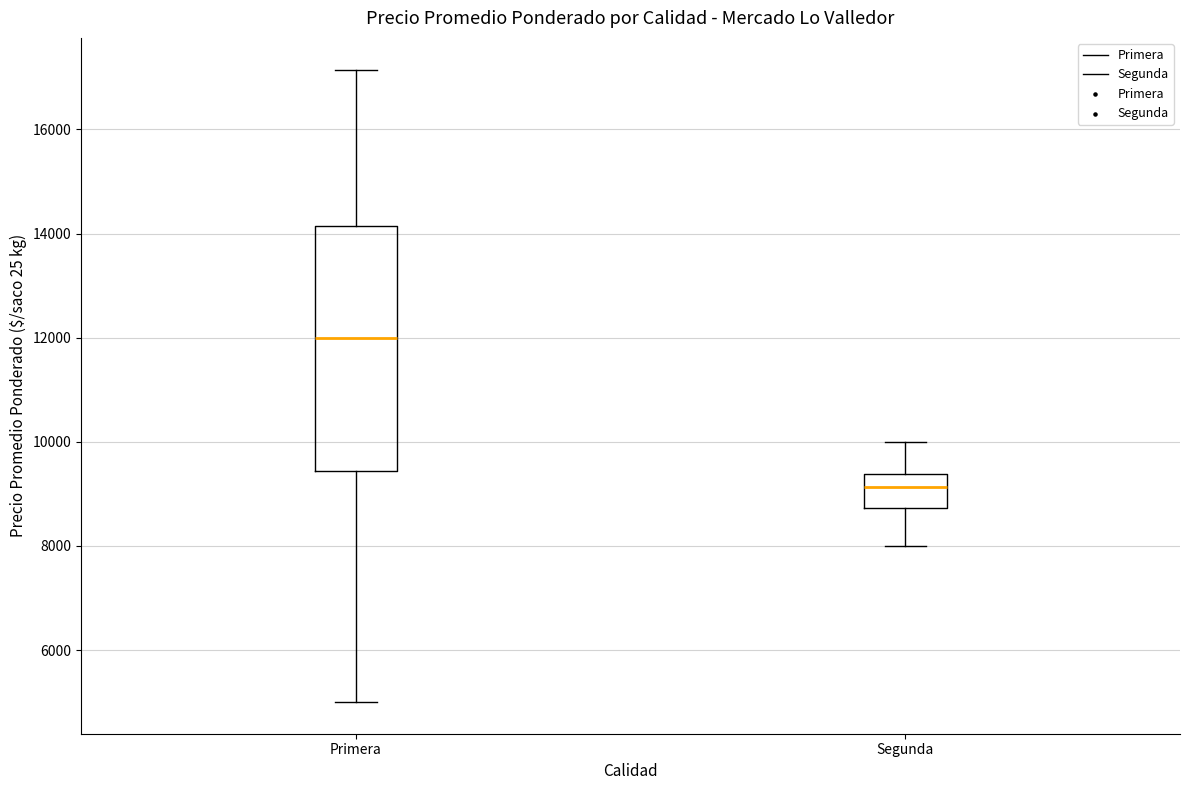

Which box is the tallest, from its lower edge to its upper edge?

Primera